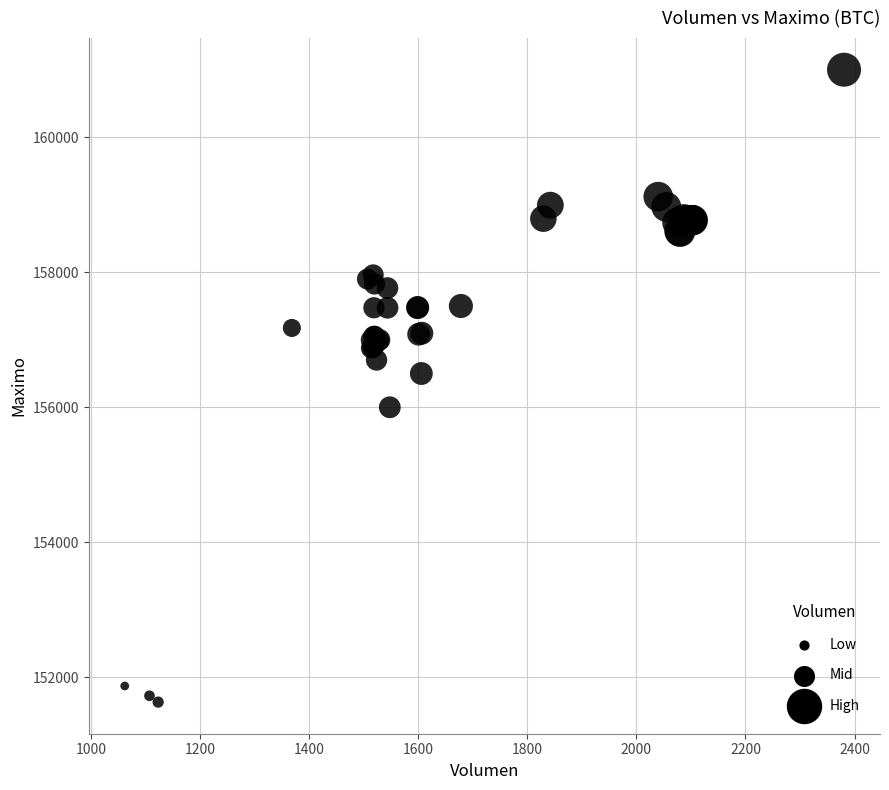

What Y value in the scatter plot is closest to 156316?

156500